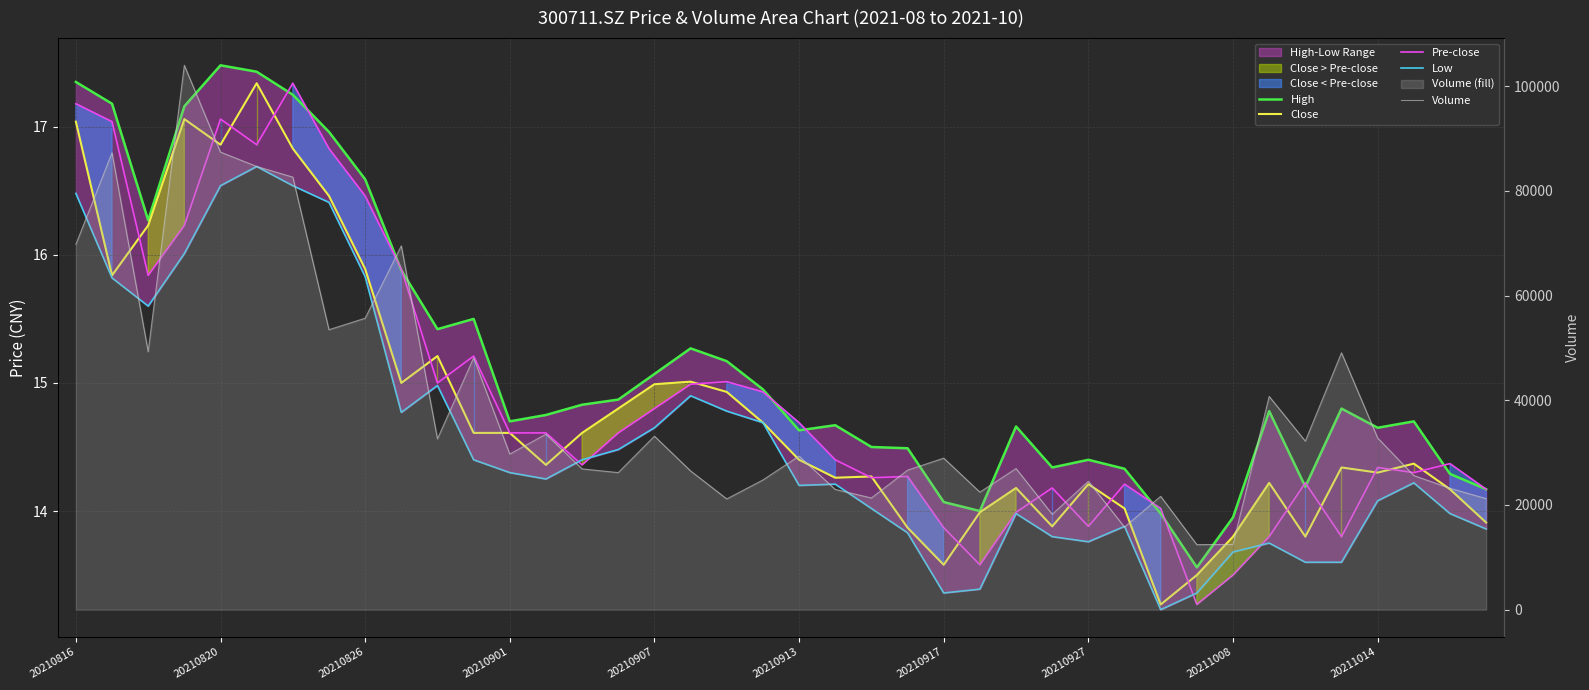

Does the chart display data point markers on the line(s)?

No